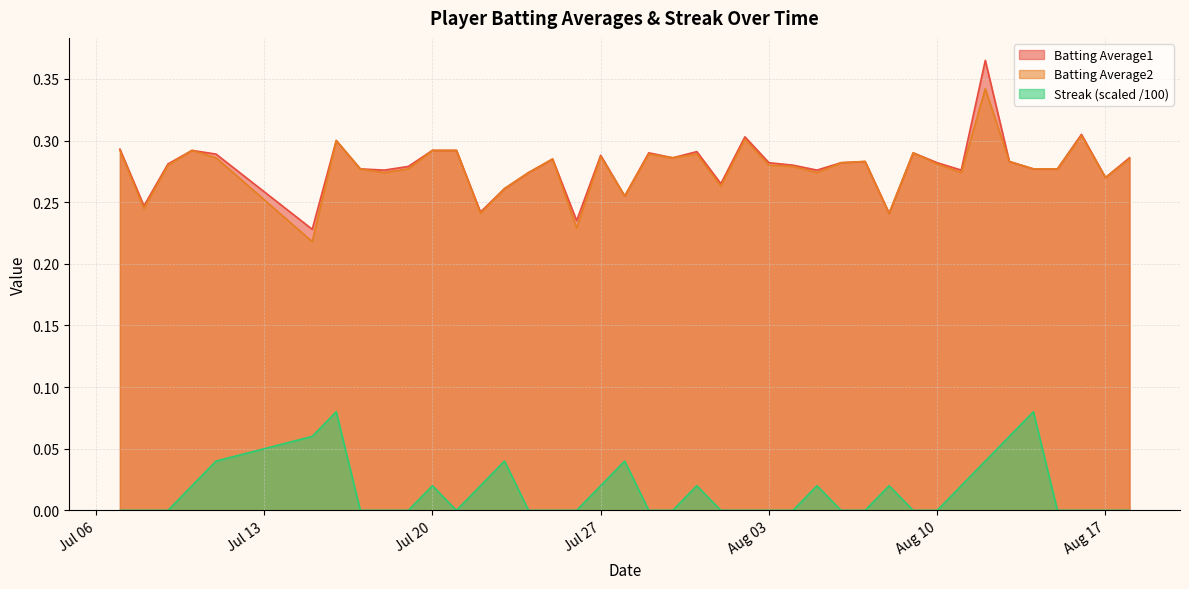

Which series has the largest range (max minus min)?

Batting Average1